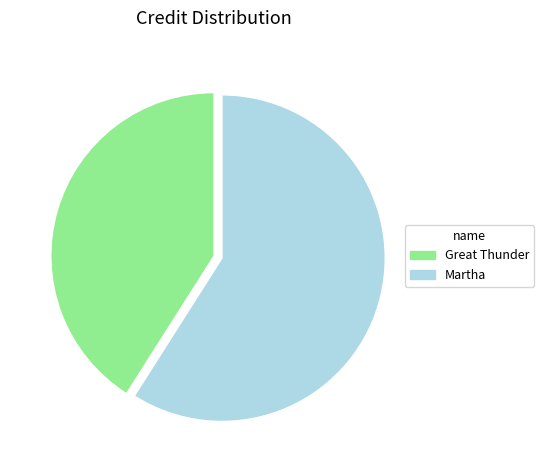

Count the number of slices in the pie.

2